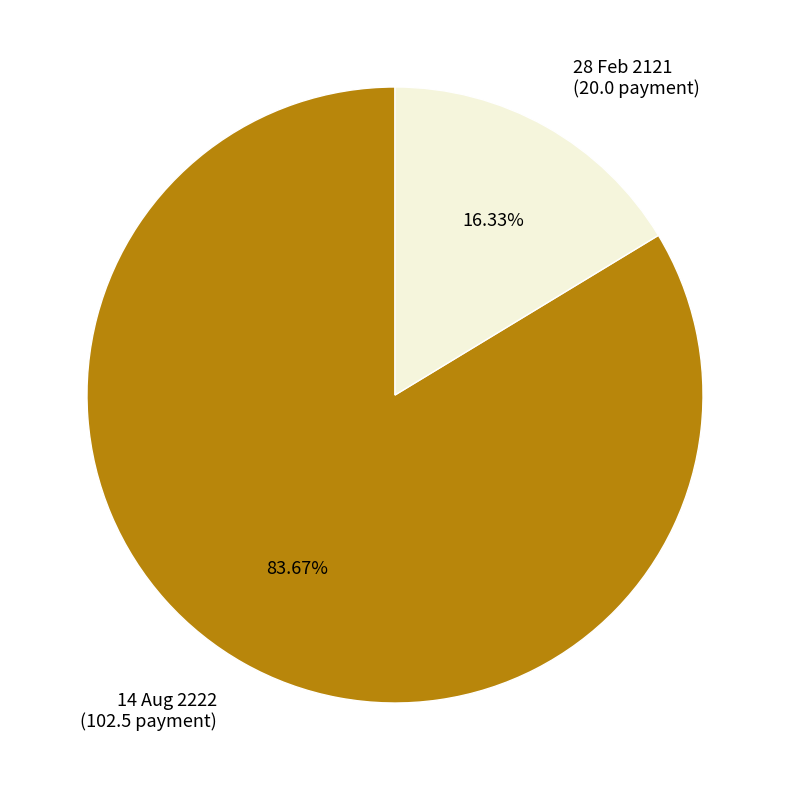

True or false: 14 Aug 2222 accounts for 77% of the total.

False